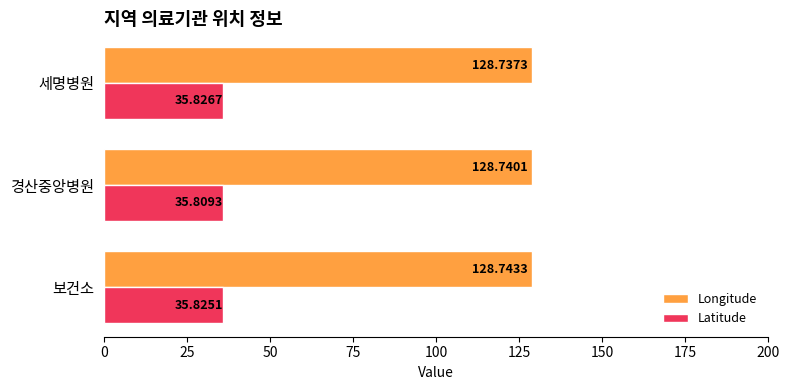

Which series has the largest range (max minus min)?

Latitude